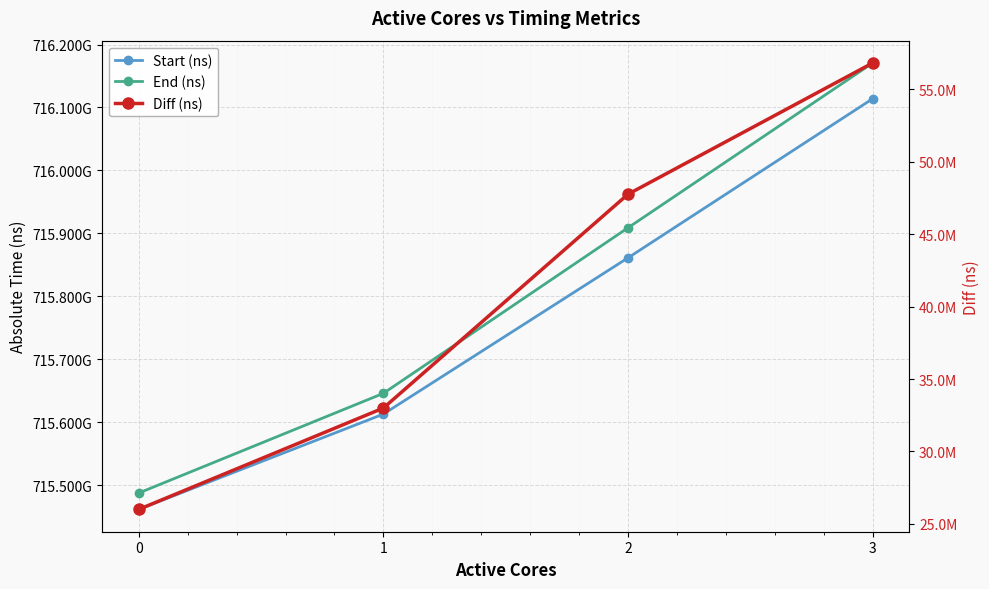

True or false: Diff (ns) and Start (ns) cross at least once.

False